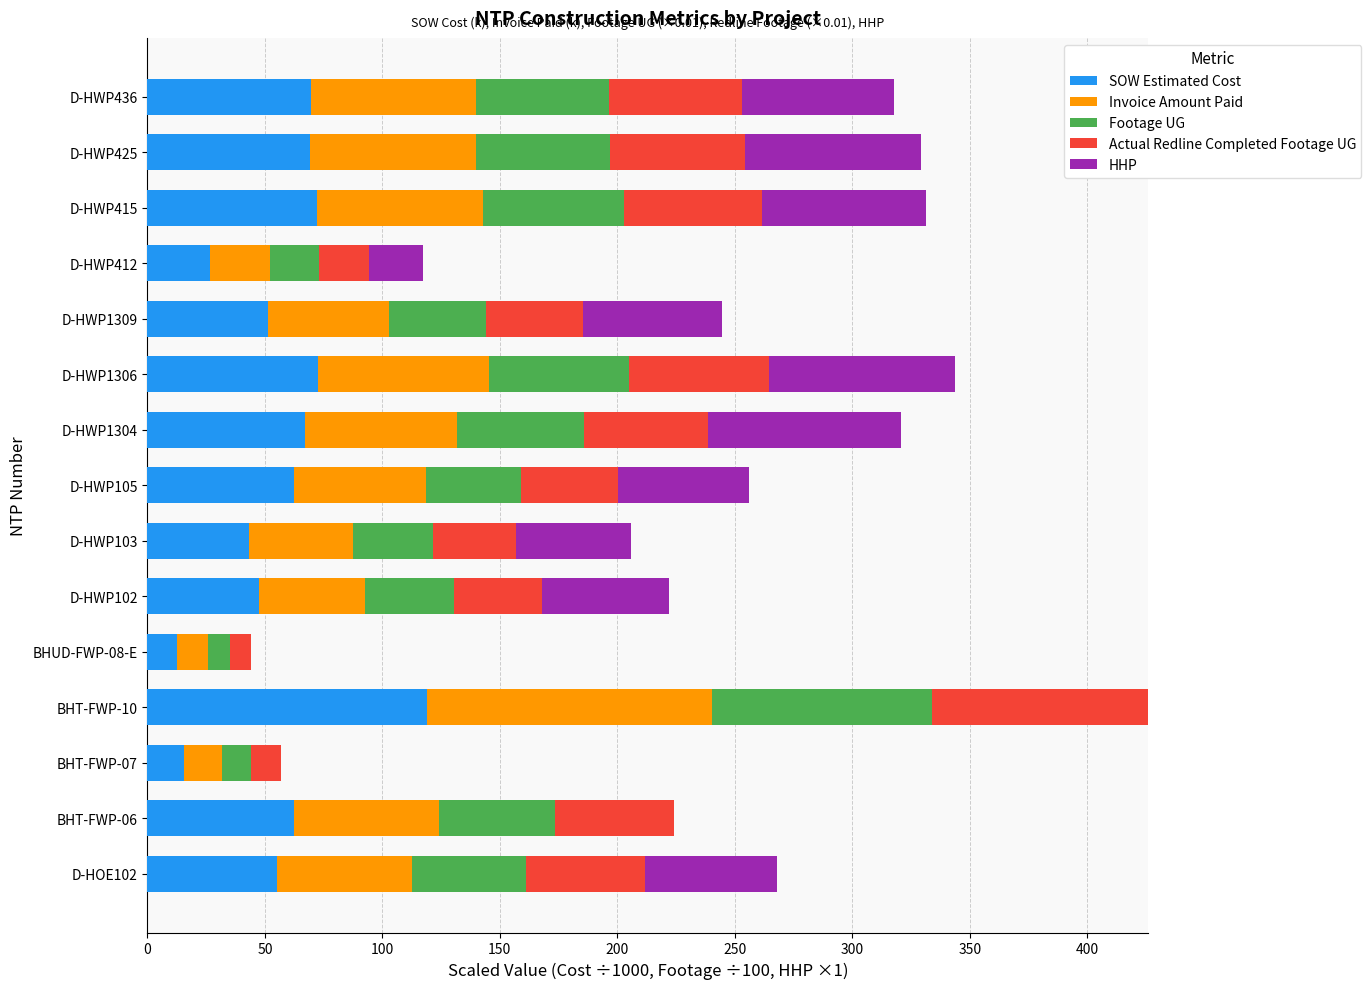

What is the total value across all series at D-HWP102?

221.9